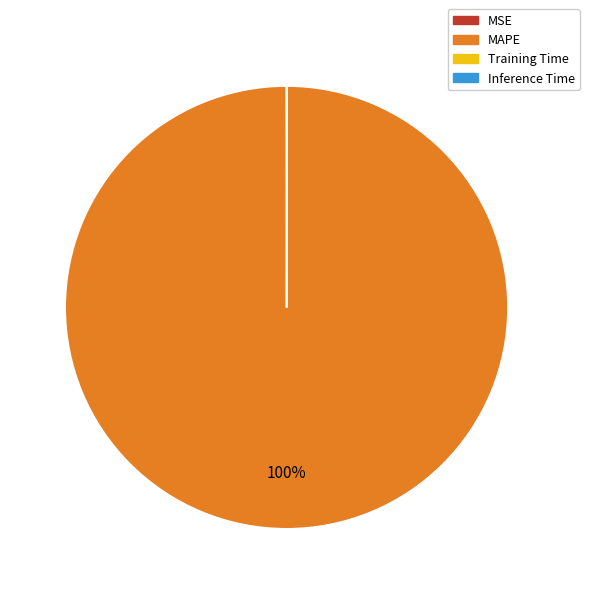

To the nearest percent, what is the difference between the largest and smallest slice percentages?

100%